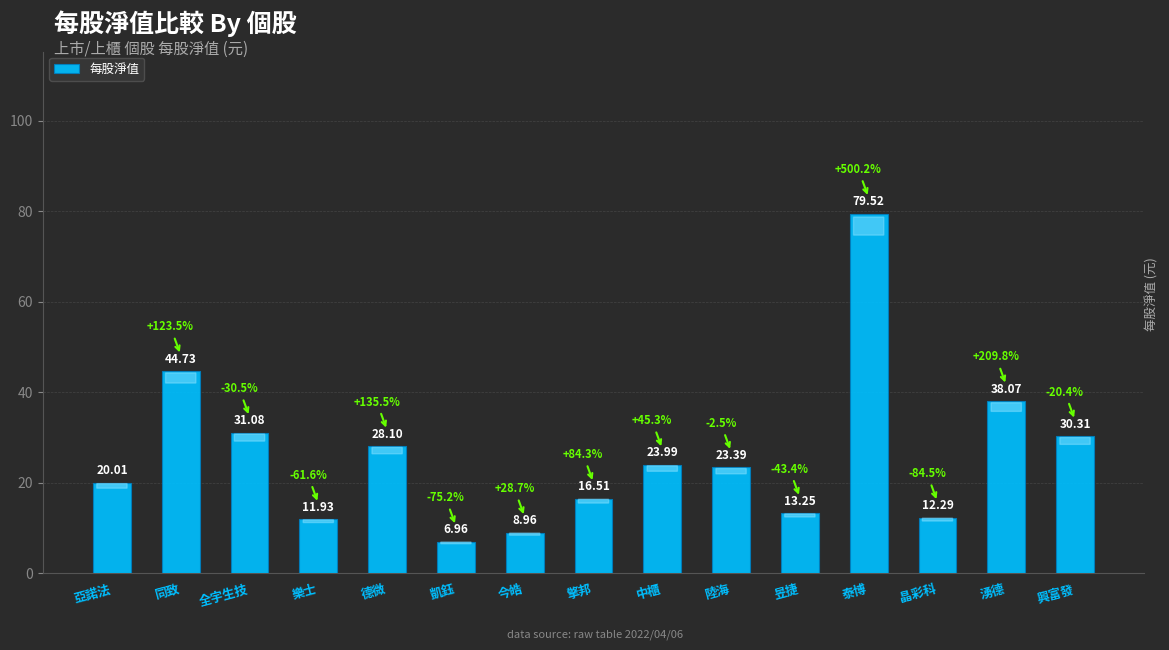

How many bars are there in total?

15